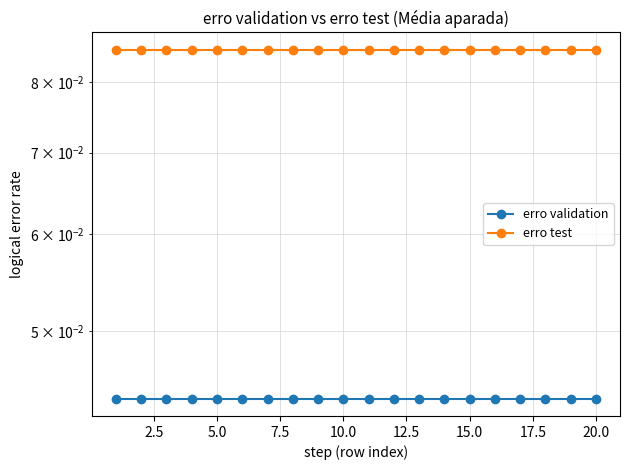

What is the value of the erro test point at the 8th from the left?

0.1